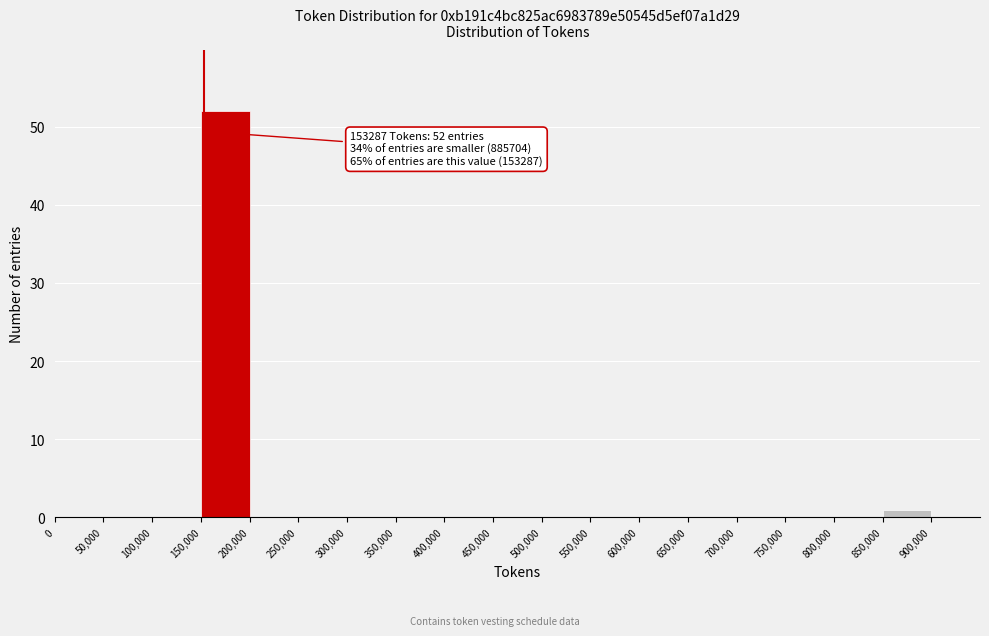

Over which range of the x-axis is the bar tallest?

150,000 to 200,000